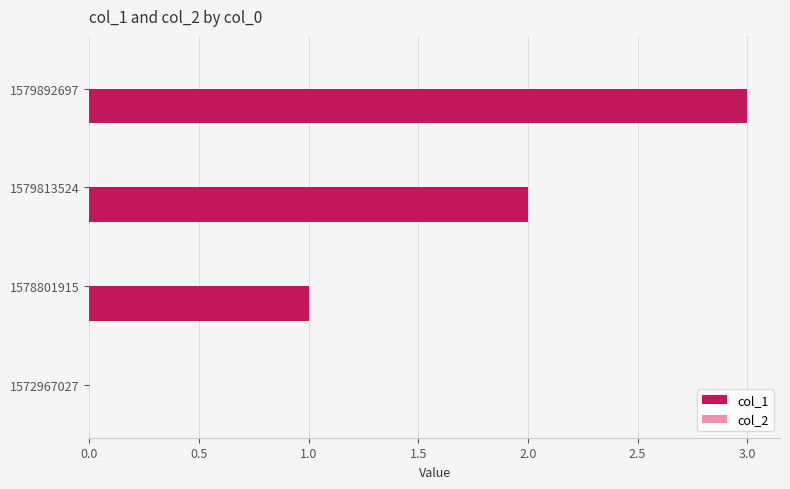

What is the sum of all values?

6